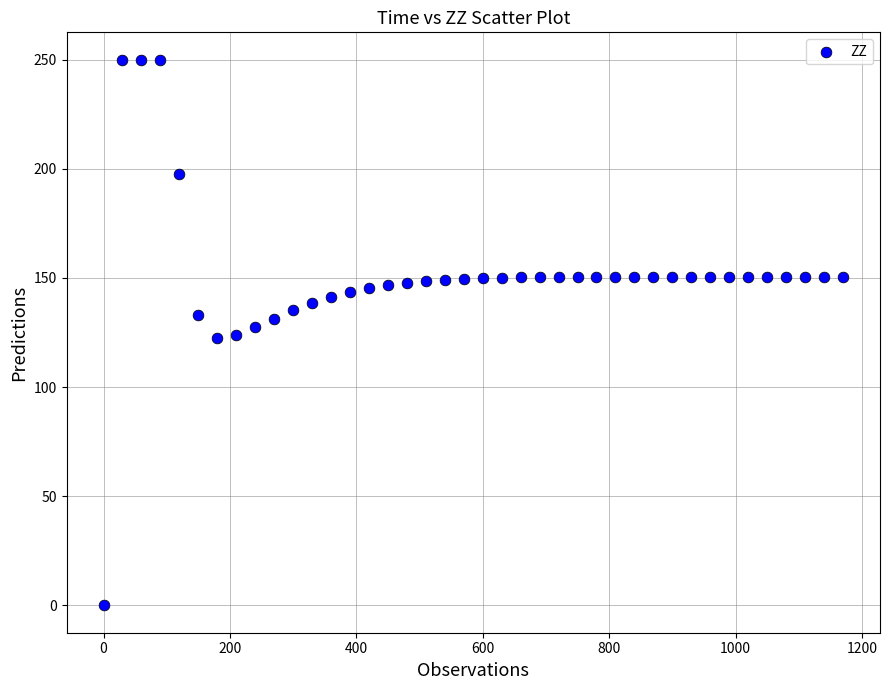

What is the range of X values (max minus min)?

1170.0